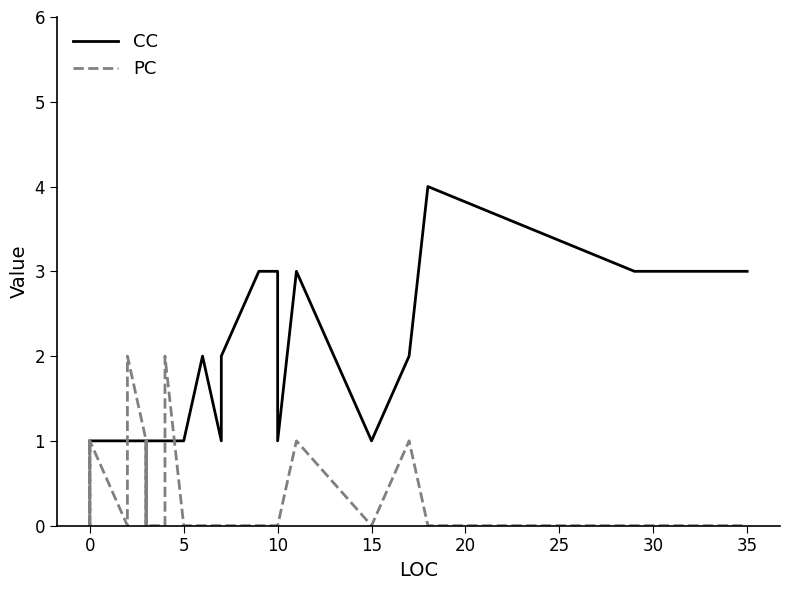

The CC series shows 5 at 32. True or false?

False